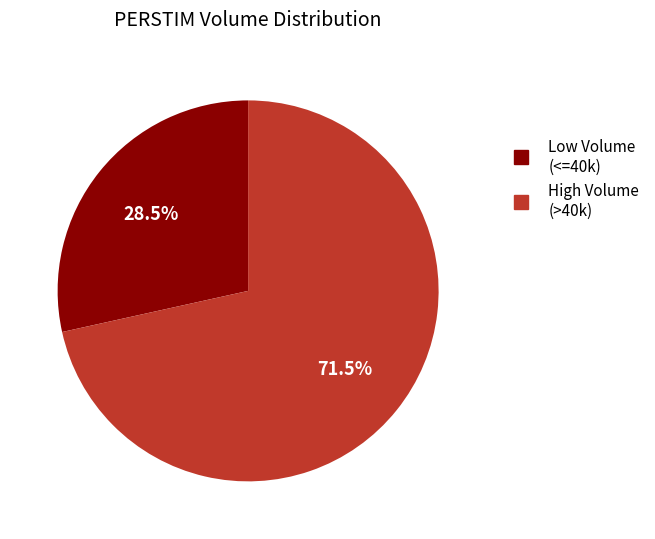

Does any single category account for the majority?

Yes